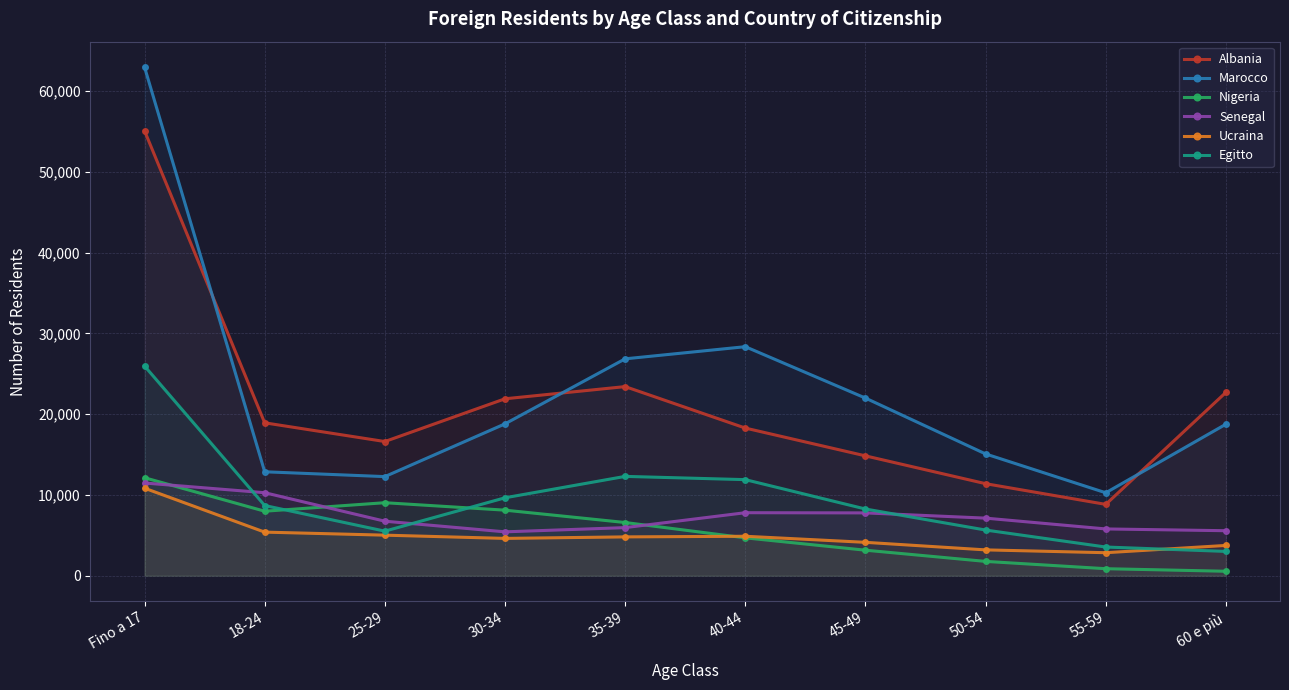

What is the average value of the Ucraina series?

4945